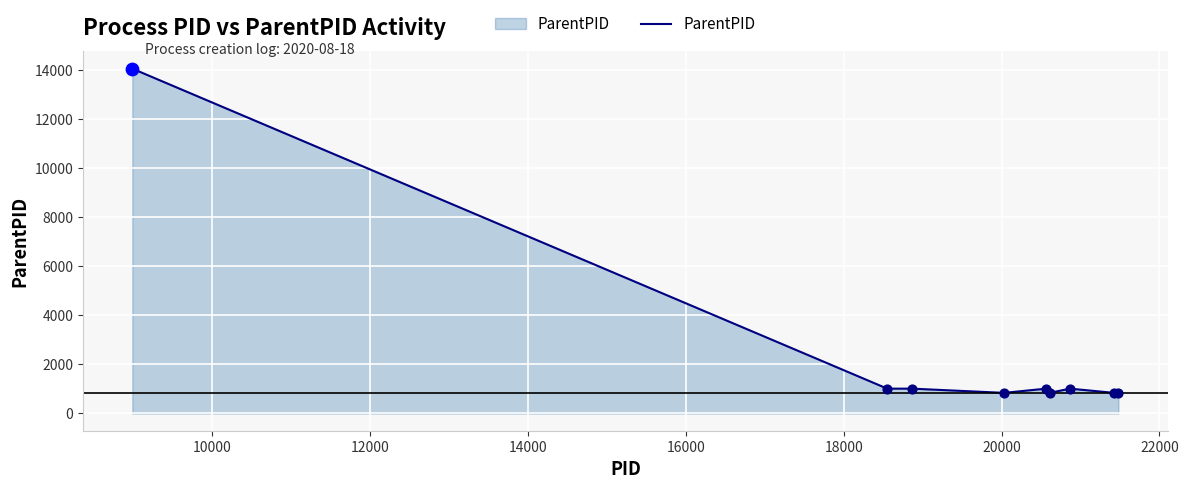

What is the greatest value displayed?

14052